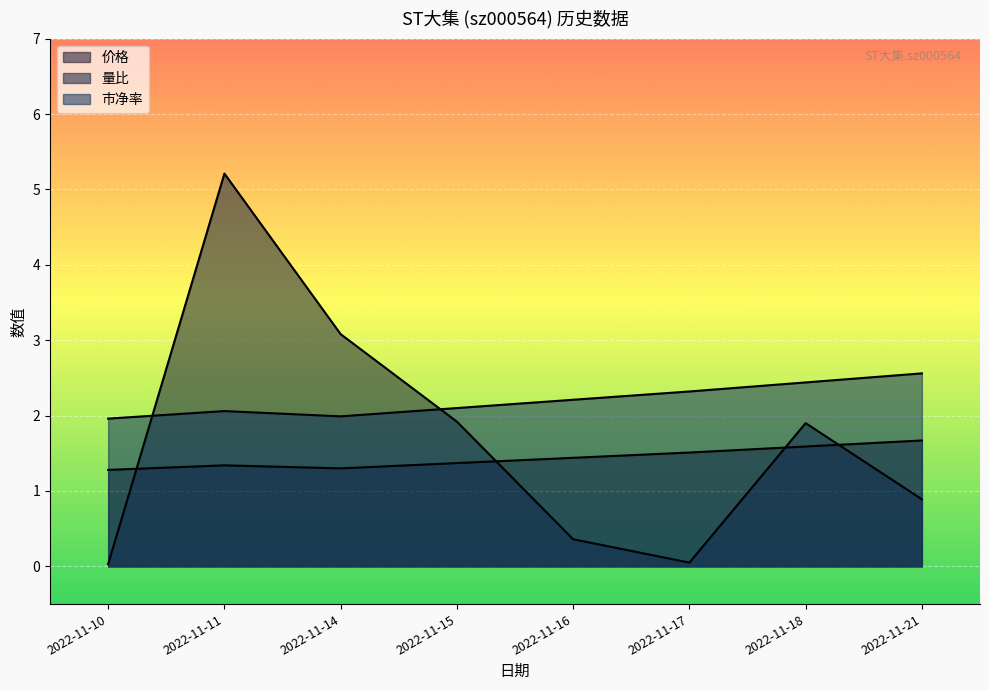

True or false: 量比 has a value of 0.4 at 2022-11-16.

True